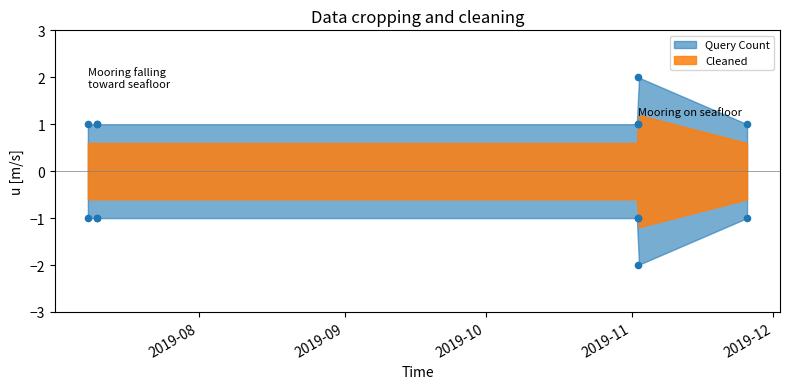

Approximately how many times larger is the value at 2019-11-25 12:31:00 compared to 2019-07-10 11:02:00?

1.0